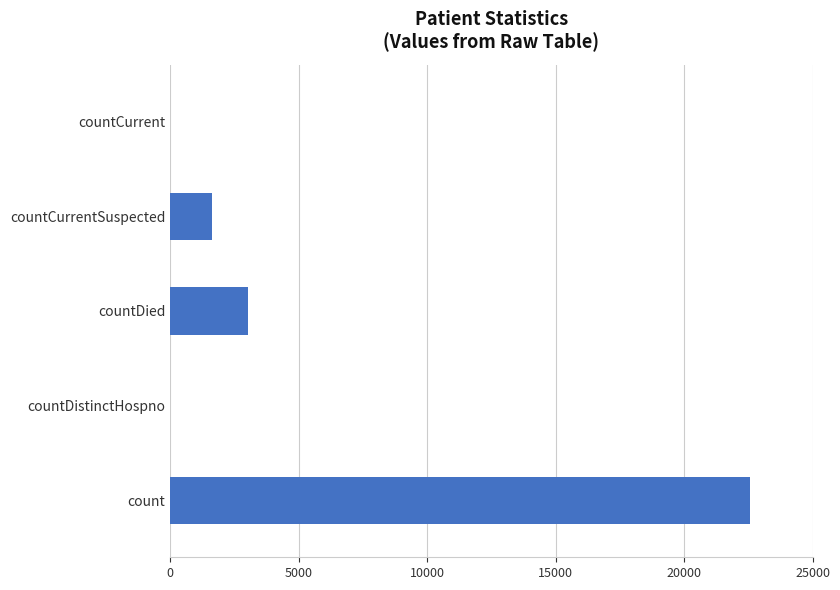

The chart shows a value of 3045 at countDied. True or false?

True